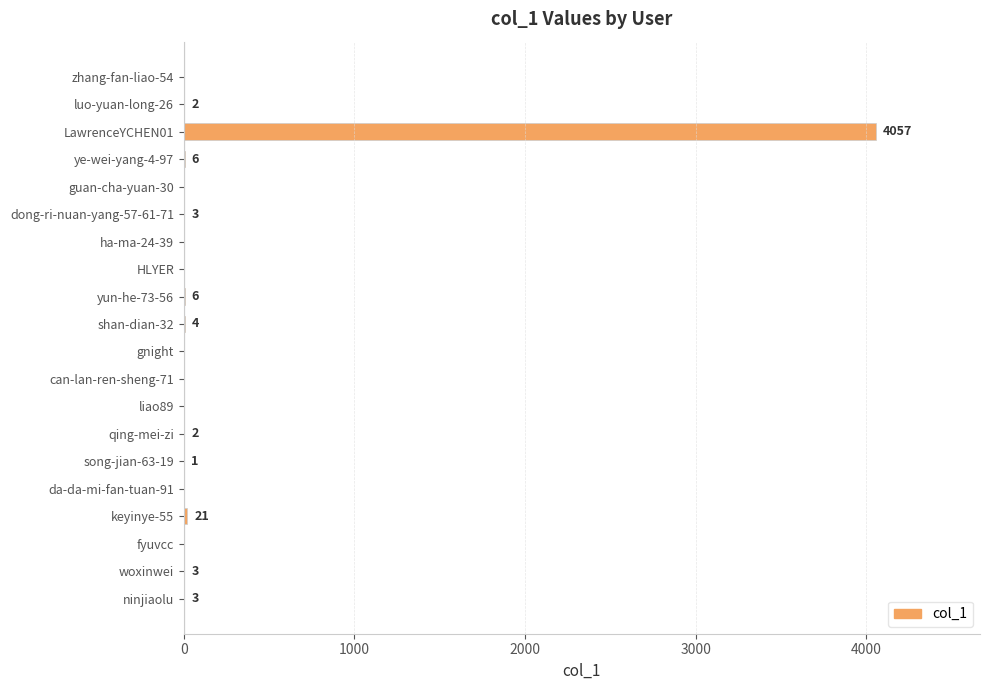

How many series are shown in this chart?

1